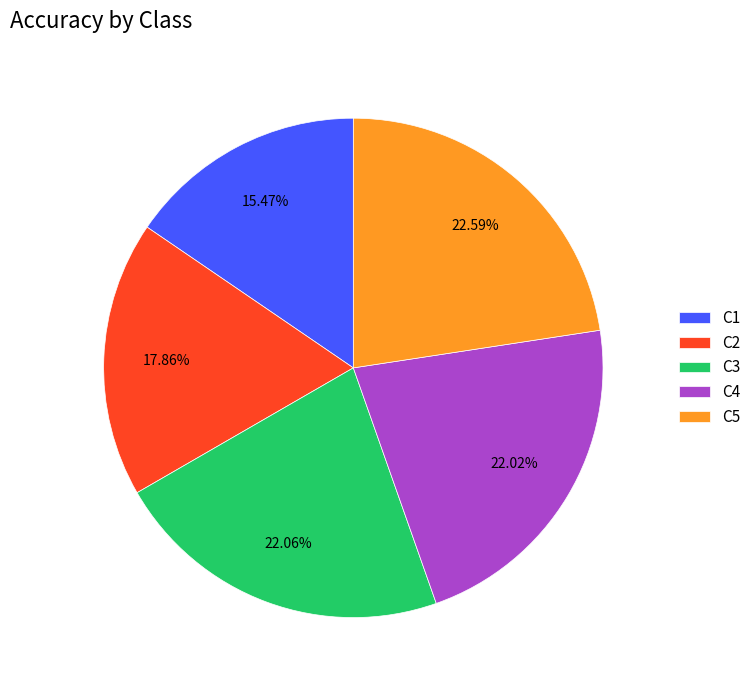

Does C5 account for over 50% of the chart?

No